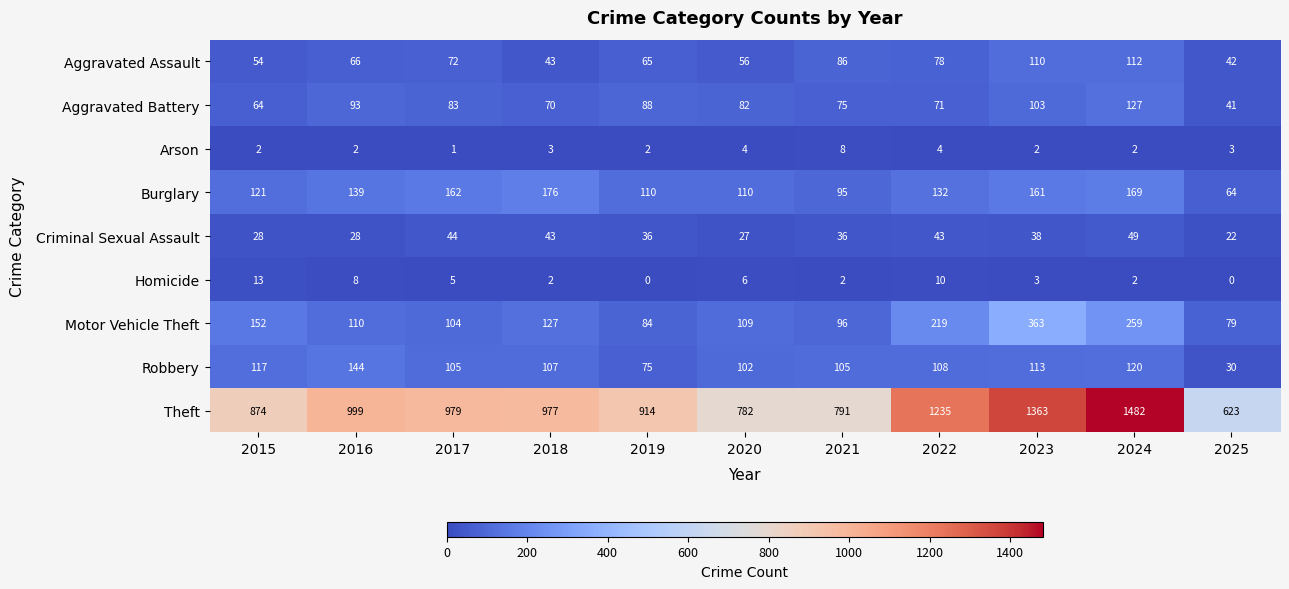

True or false: Aggravated Assault has a value of 92 at 2020.

False